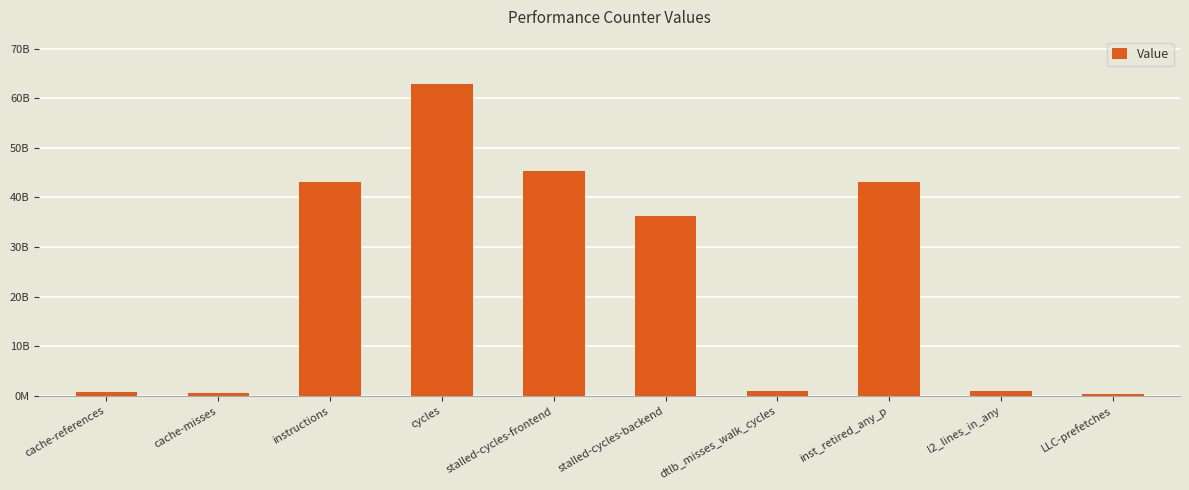

At which label is the value closest to 31607462537?

stalled-cycles-backend